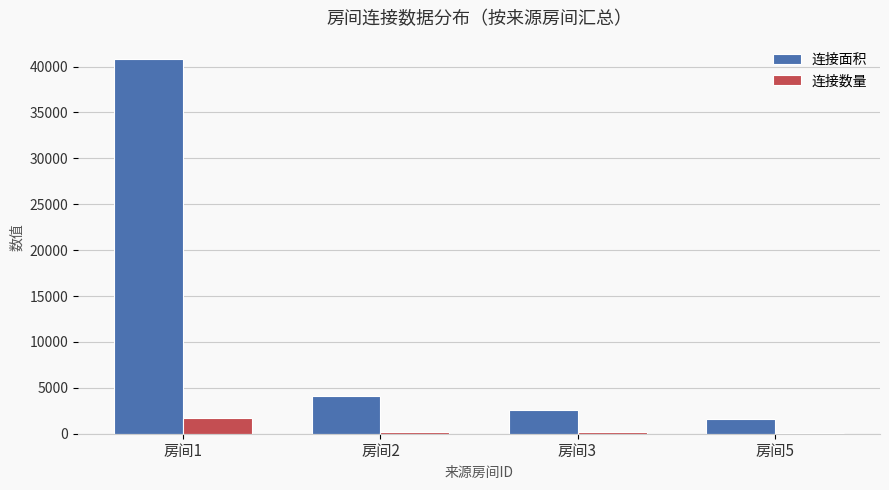

What is the highest value of the 连接数量 series?

1730